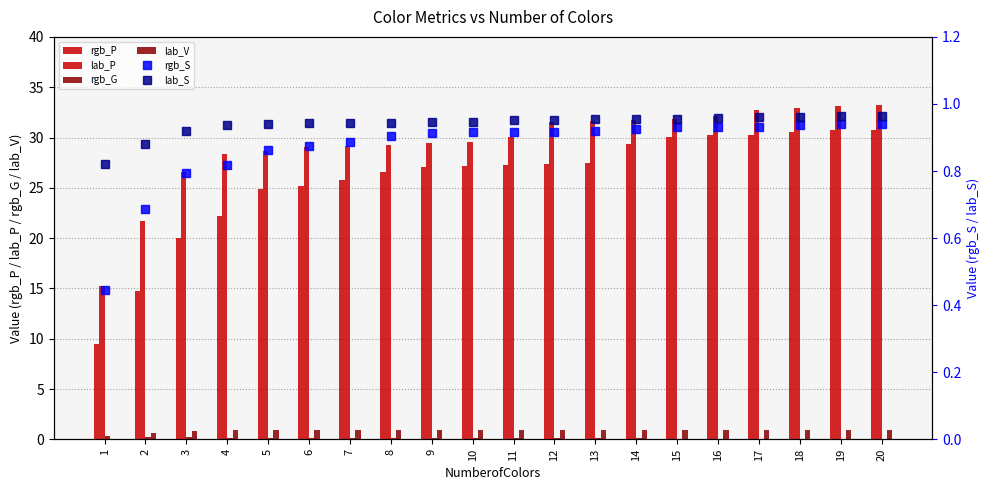

The value of lab_P at 9 is 29.5. True or false?

True